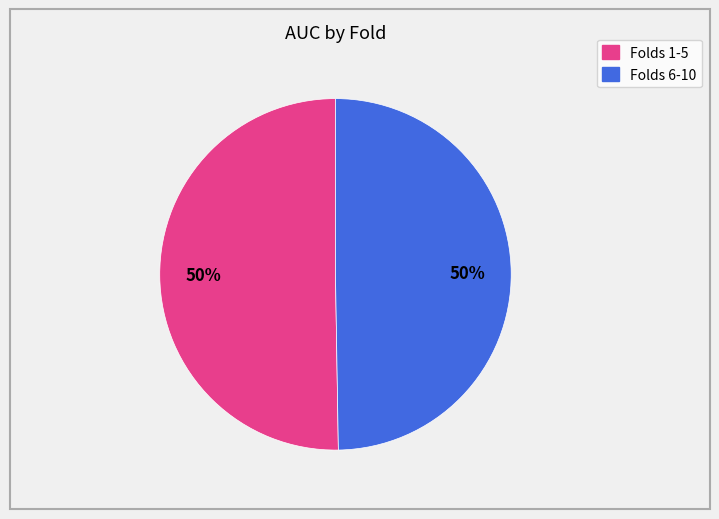

How many slices are in this pie chart?

2